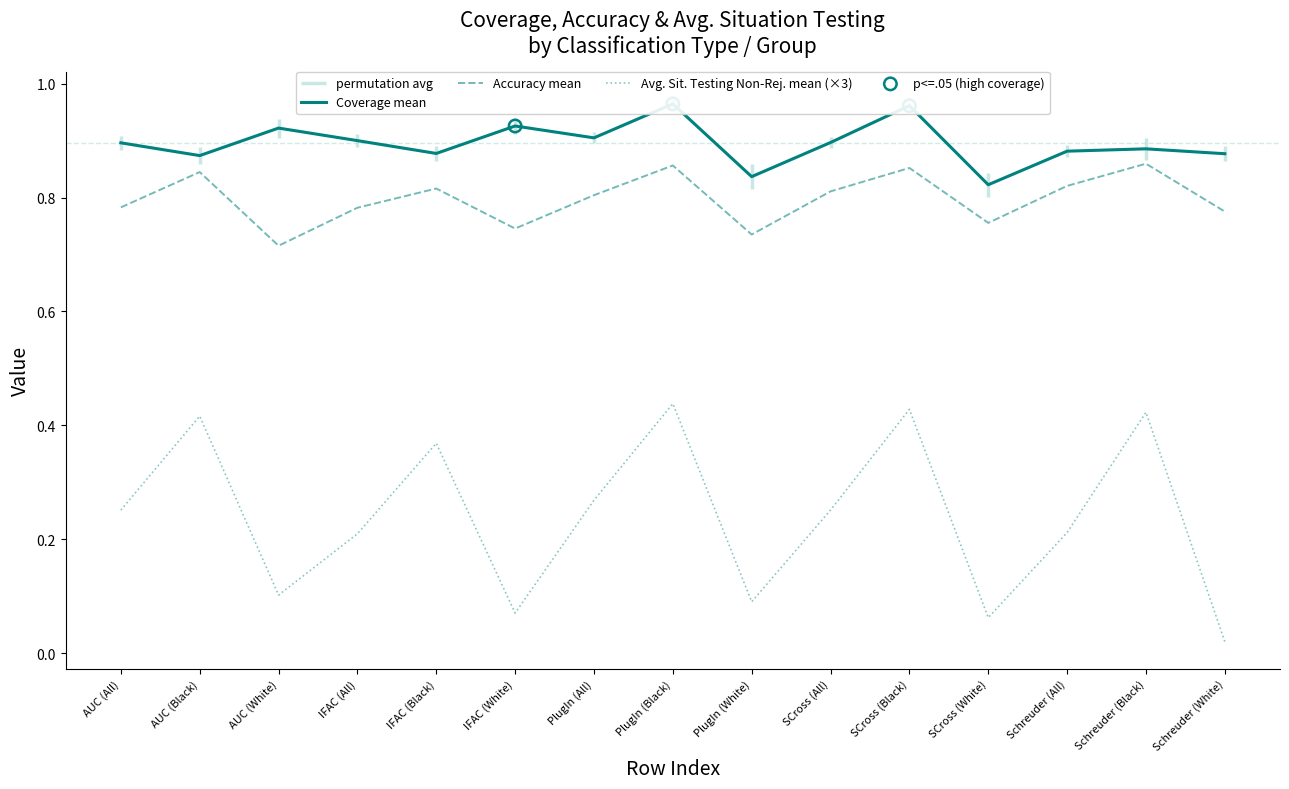

True or false: Accuracy mean and Avg. Sit. Testing Non-Rej. mean (×3) intersect in this chart.

False